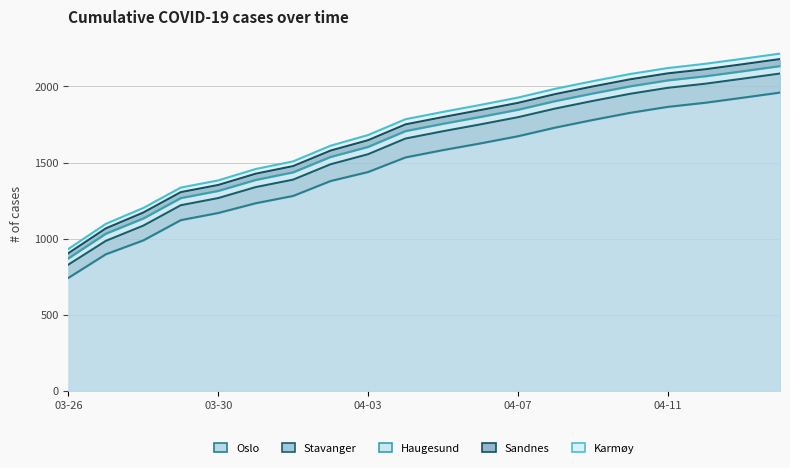

Rank the categories by Sandnes value from lowest to highest.

2020-03-26, 2020-03-27, 2020-03-28, 2020-03-29, 2020-03-30, 2020-03-31, 2020-04-01, 2020-04-02, 2020-04-03, 2020-04-04, 2020-04-05, 2020-04-06, 2020-04-07, 2020-04-08, 2020-04-09, 2020-04-10, 2020-04-11, 2020-04-12, 2020-04-13, 2020-04-14